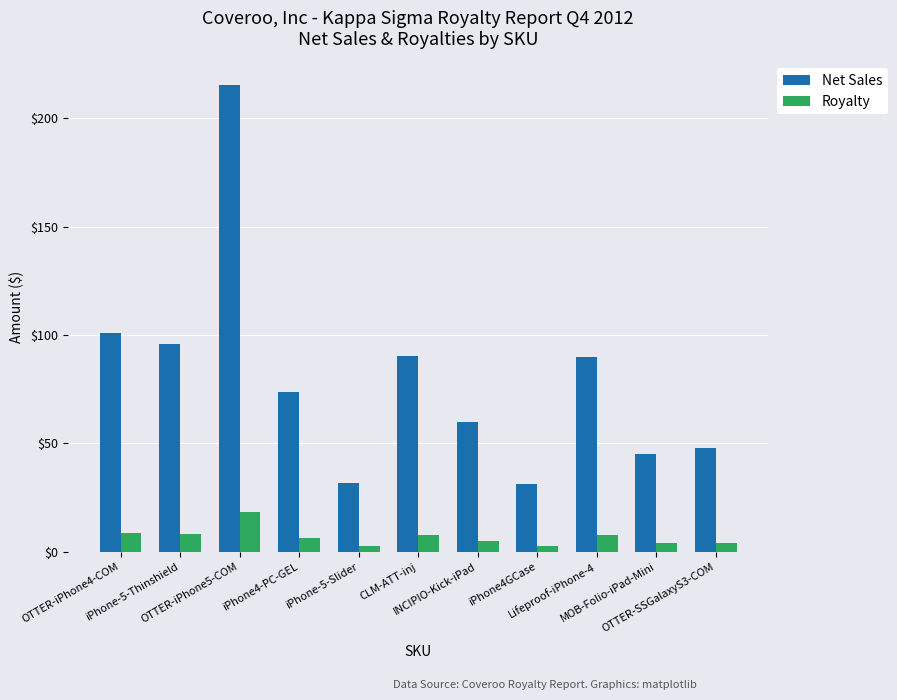

Where does the Royalty series first go above 6?

OTTER-iPhone4-COM